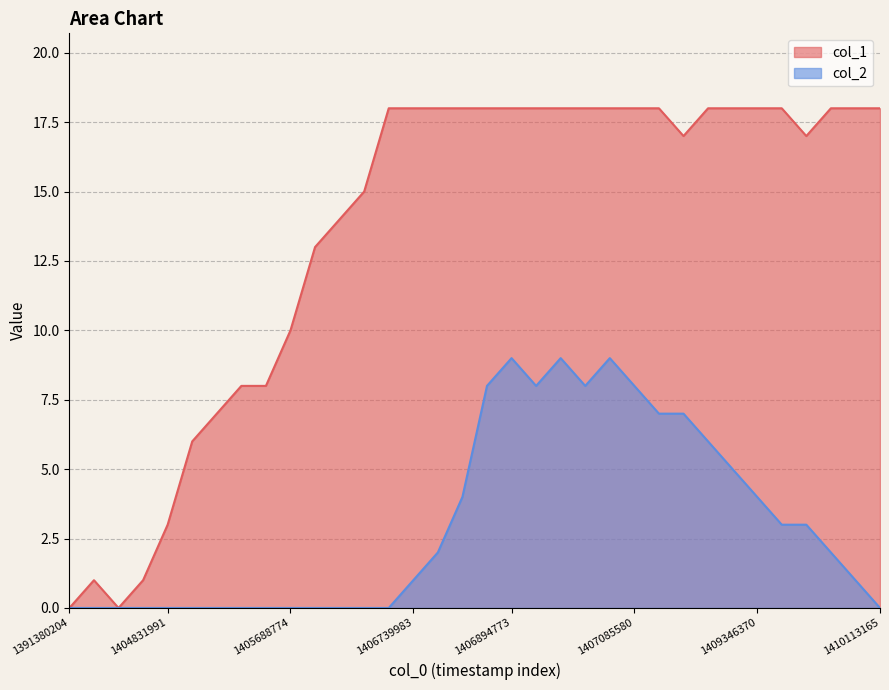

Which series has the largest total across all categories?

col_1